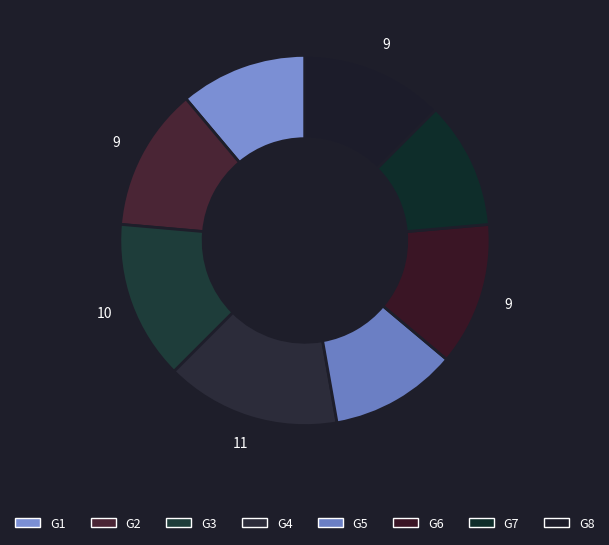

Which has a higher value, G7 or G6?

G6